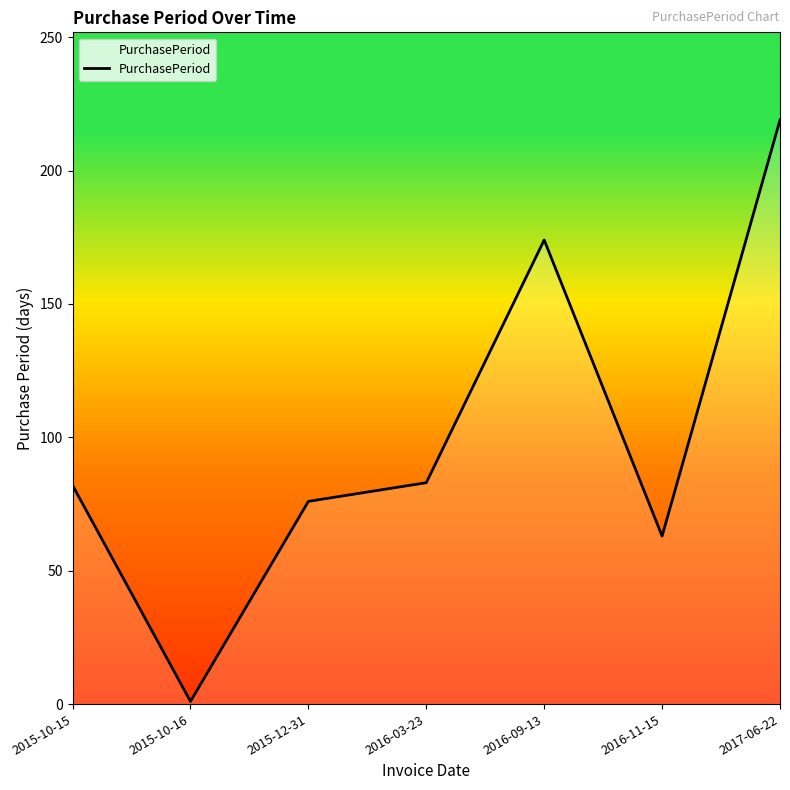

What is the ratio of the value at 2016-11-15 to the value at 2015-10-15?

0.8